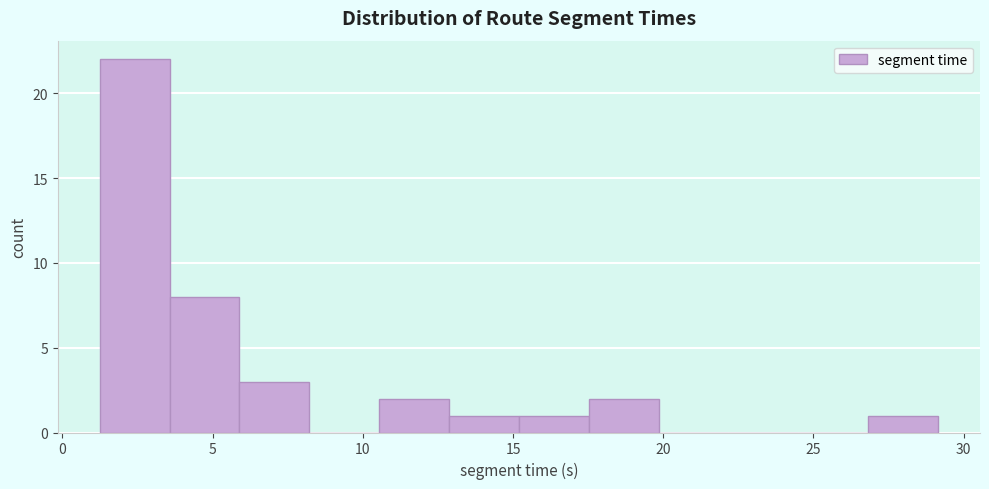

Reading left to right, transcribe this chart: for each bar, give the range it covers on the x-axis and its height. Neither the bar edges nor the heights are printed on the chart, so give them approximately, as read against the axes.

1.0 to 3.5: 22
3.5 to 6.0: 8
6.0 to 8.0: 3
8.0 to 10.5: 0
10.5 to 13.0: 2
13.0 to 15.0: 1
15.0 to 17.5: 1
17.5 to 20.0: 2
20.0 to 22.0: 0
22.0 to 24.5: 0
24.5 to 27.0: 0
27.0 to 29.0: 1